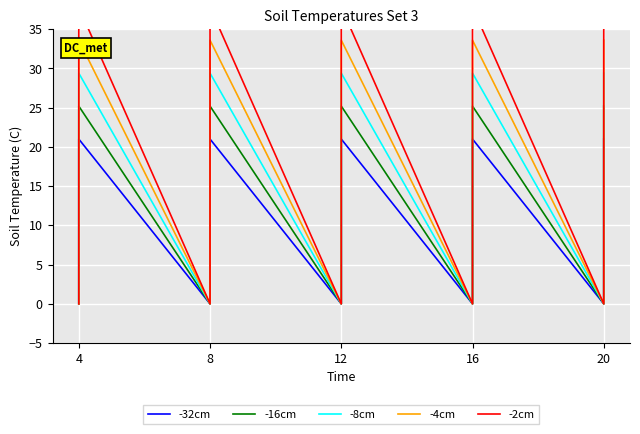

How many lines are shown in the chart?

5